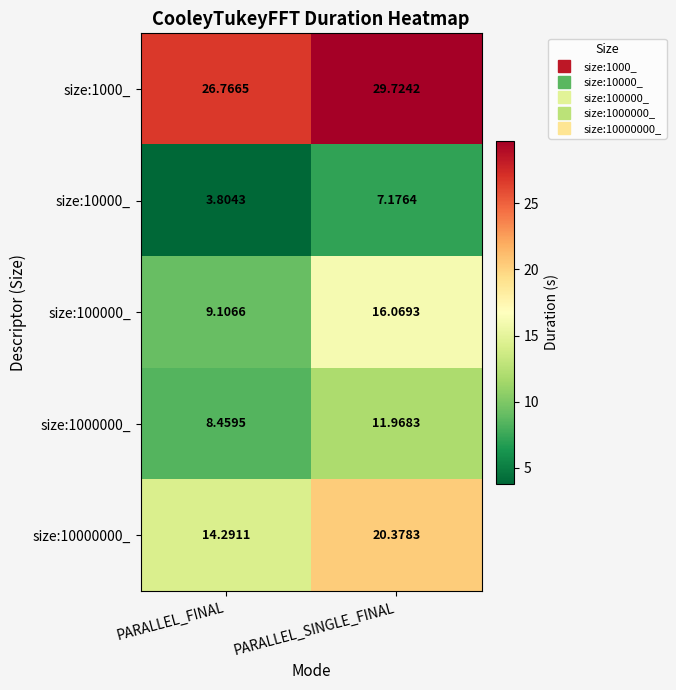

At which label does size:100000_ reach its minimum?

PARALLEL_FINAL